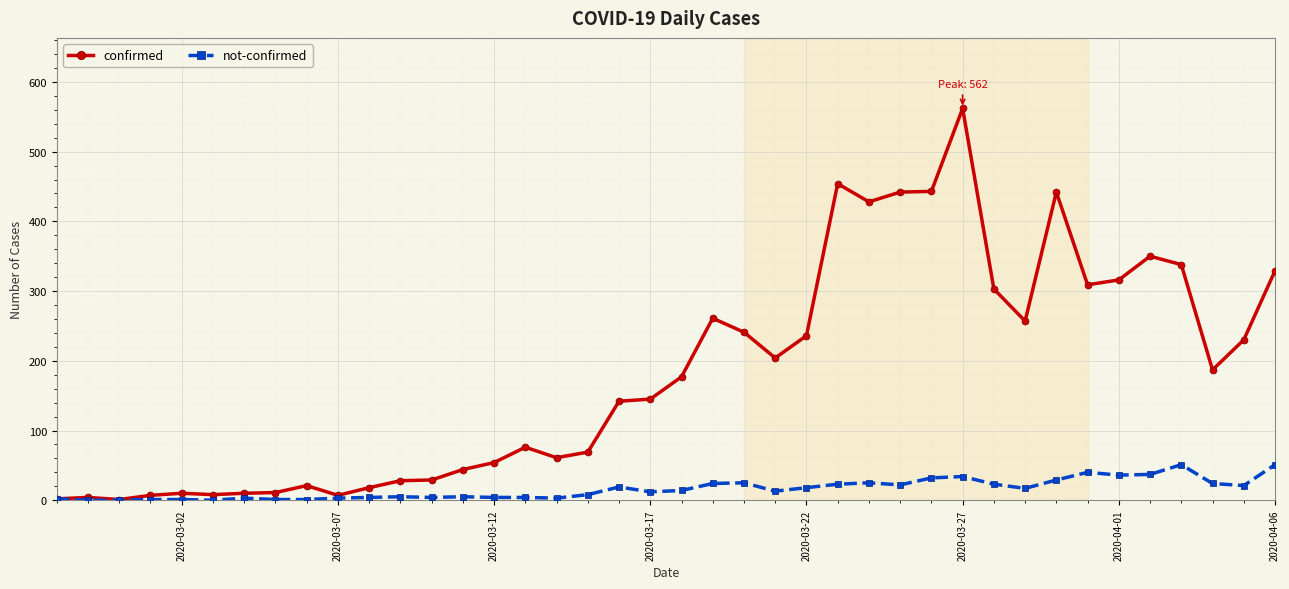

Rank the series by their maximum value, from lowest to highest.

not-confirmed, confirmed